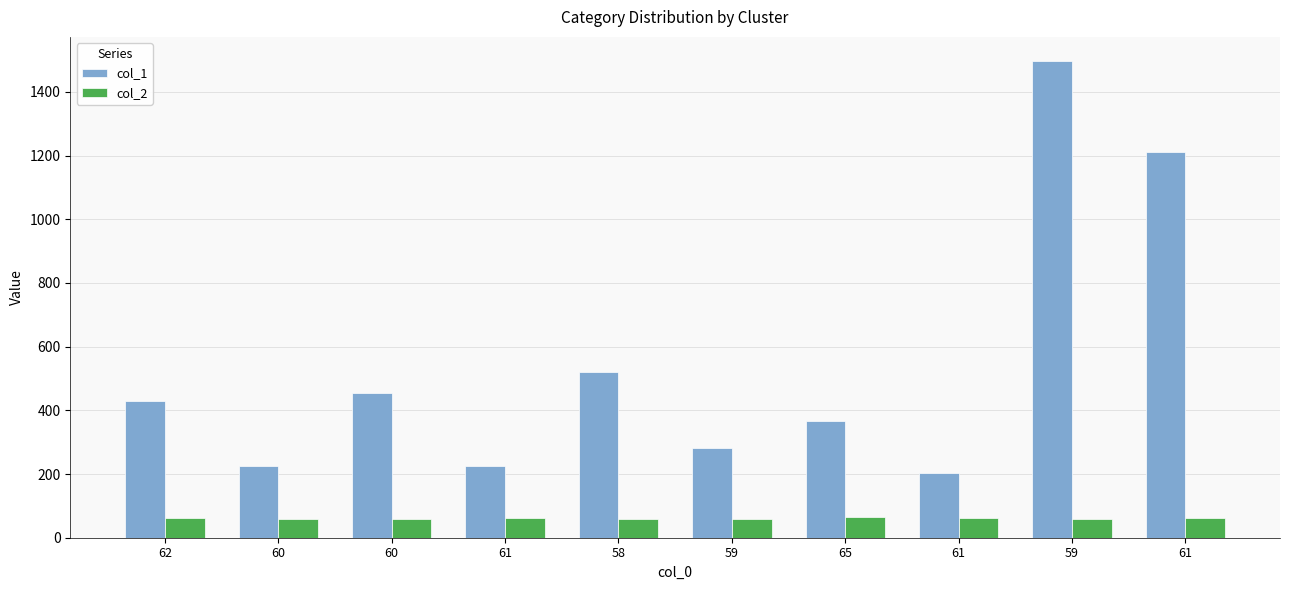

List the series in order of their overall mean, lowest first.

col_2, col_1